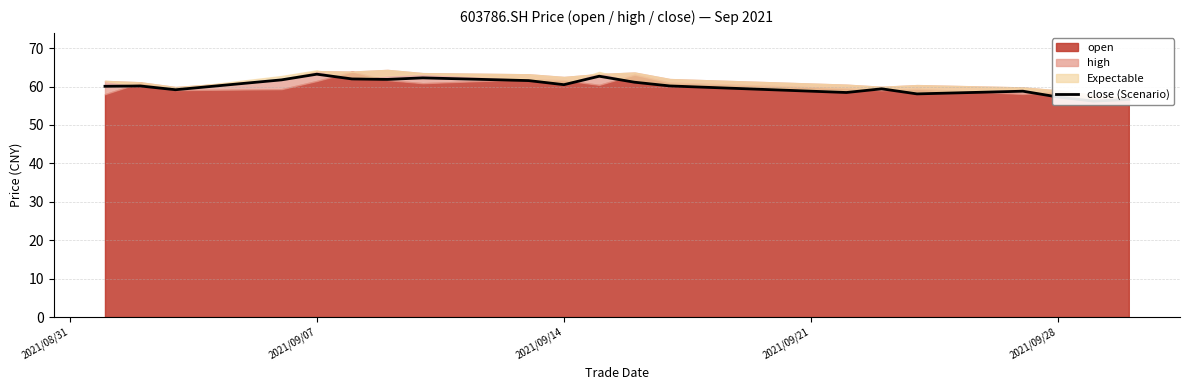

Reading right to left, extract all data points from this chart.

56.6	56.2	57.3	58.8	58.1	59.4	58.5	60.2	61.1	62.7	60.5	61.6	62.3	61.9	62.0	63.2	61.8	59.2	60.2	60.1